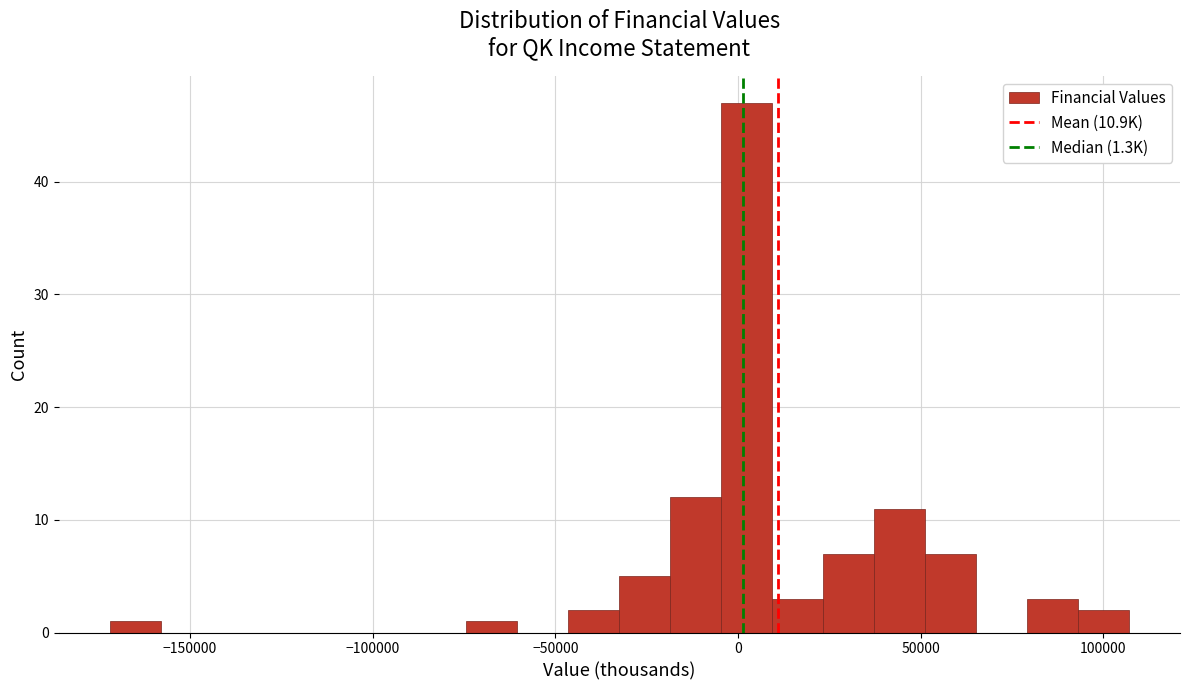

Read against the x-axis, roughly where is the centre of the tallest bar?

0